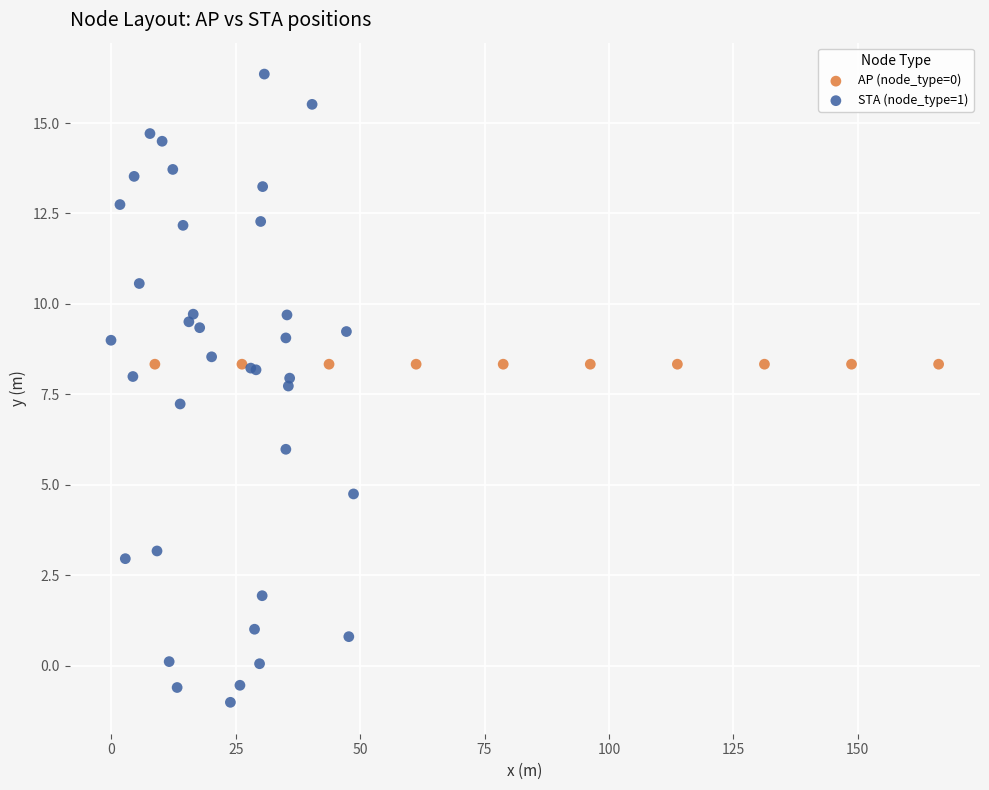

Which series reaches the maximum Y coordinate?

STA (node_type=1)